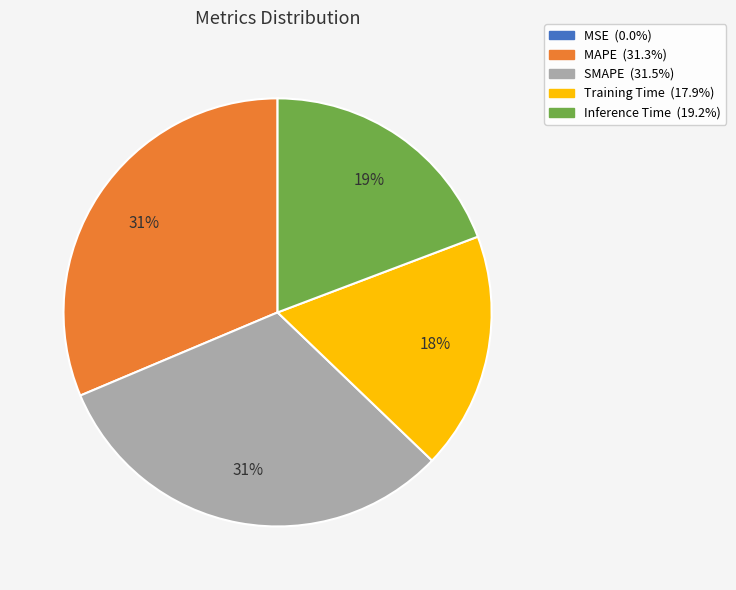

Is the sum of Training Time and Inference Time greater than half?

No